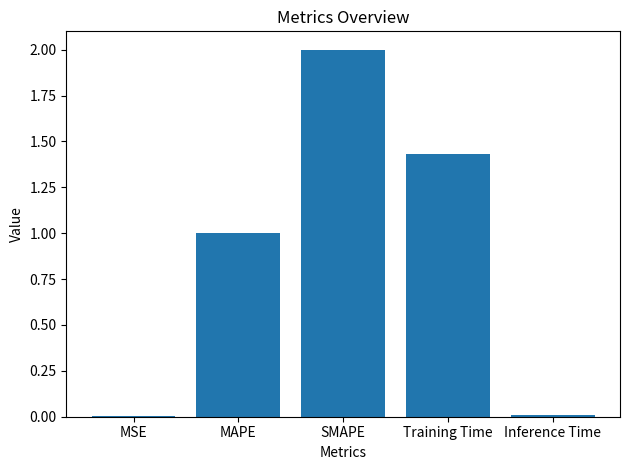

What is the ratio of the value at SMAPE to the value at MAPE?

2.0